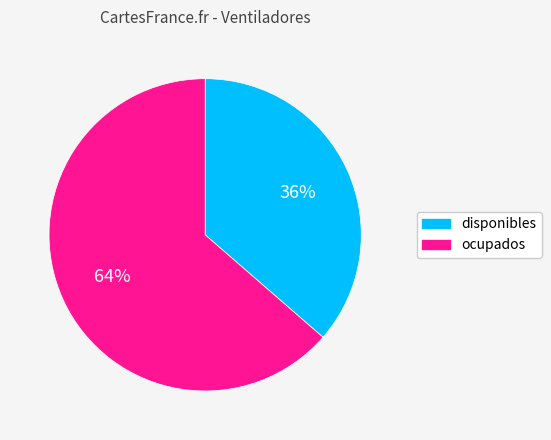

To the nearest percent, what percentage of the pie is disponibles?

36%